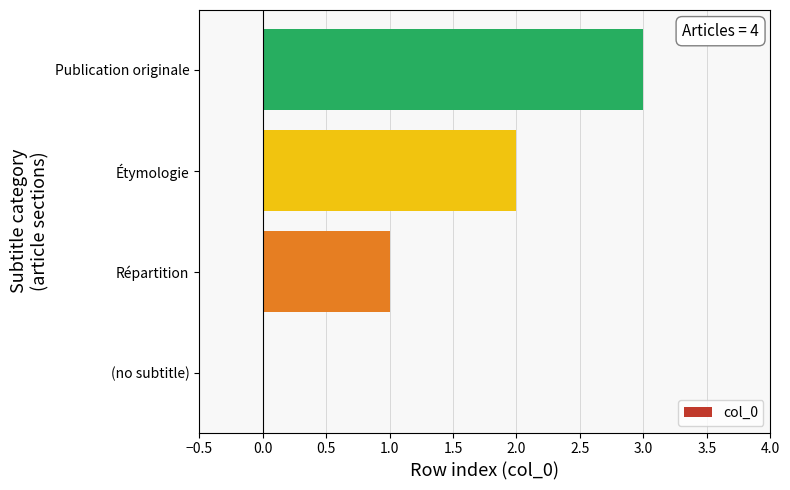

How many values are above zero?

3